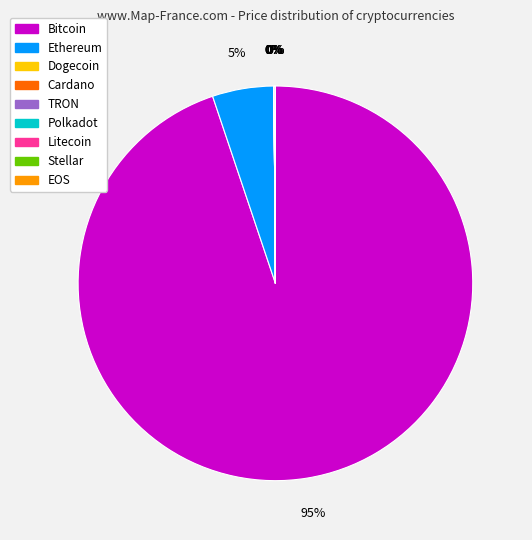

To the nearest percent, what is the difference between the largest and smallest slice percentages?

95%